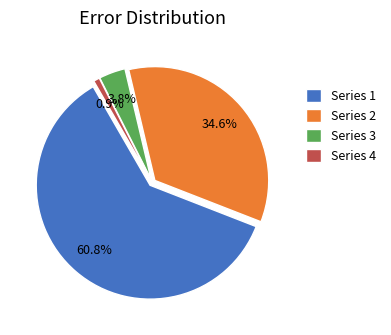

Is the sum of 273919 and 237983 greater than half?

No